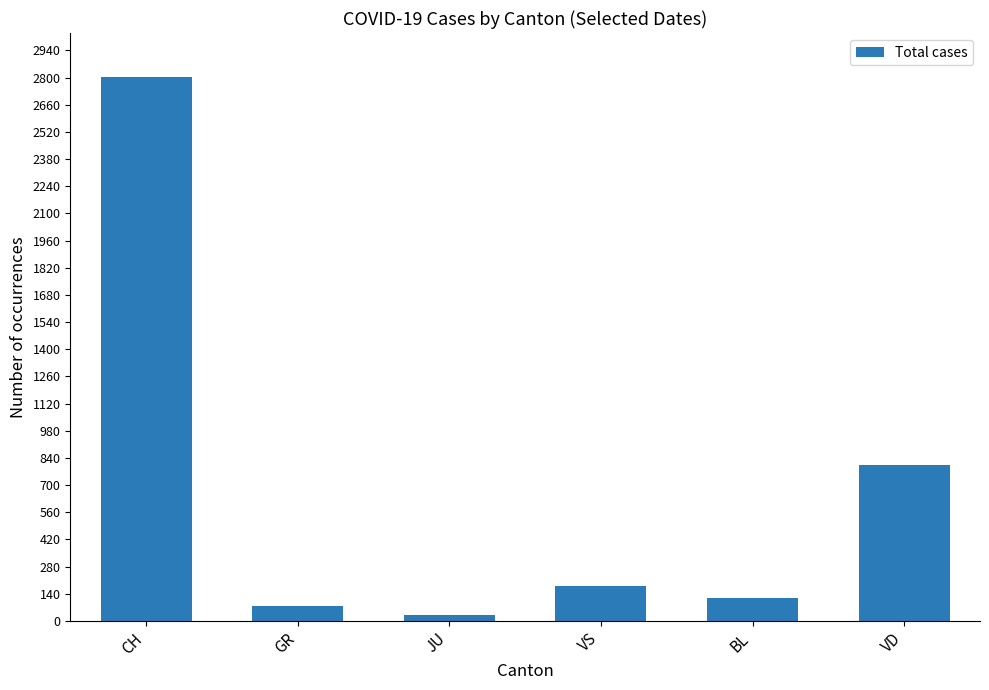

Does the chart contain any negative values?

No